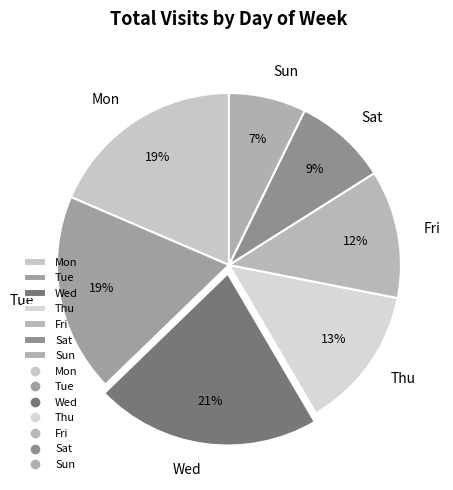

What is the ratio of the value at Wed to the value at Thu?

1.6